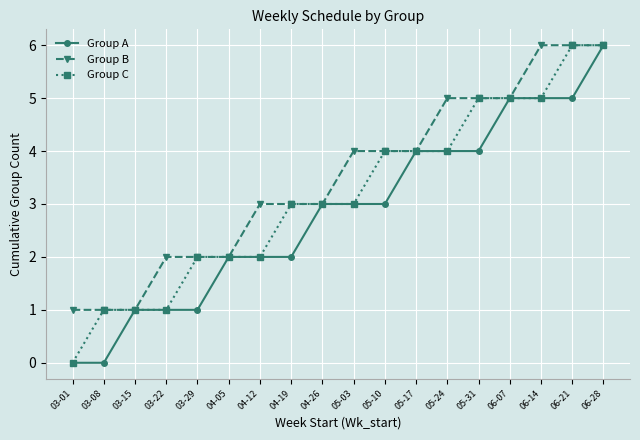

What is the label of the 13th point from the left?

05-24